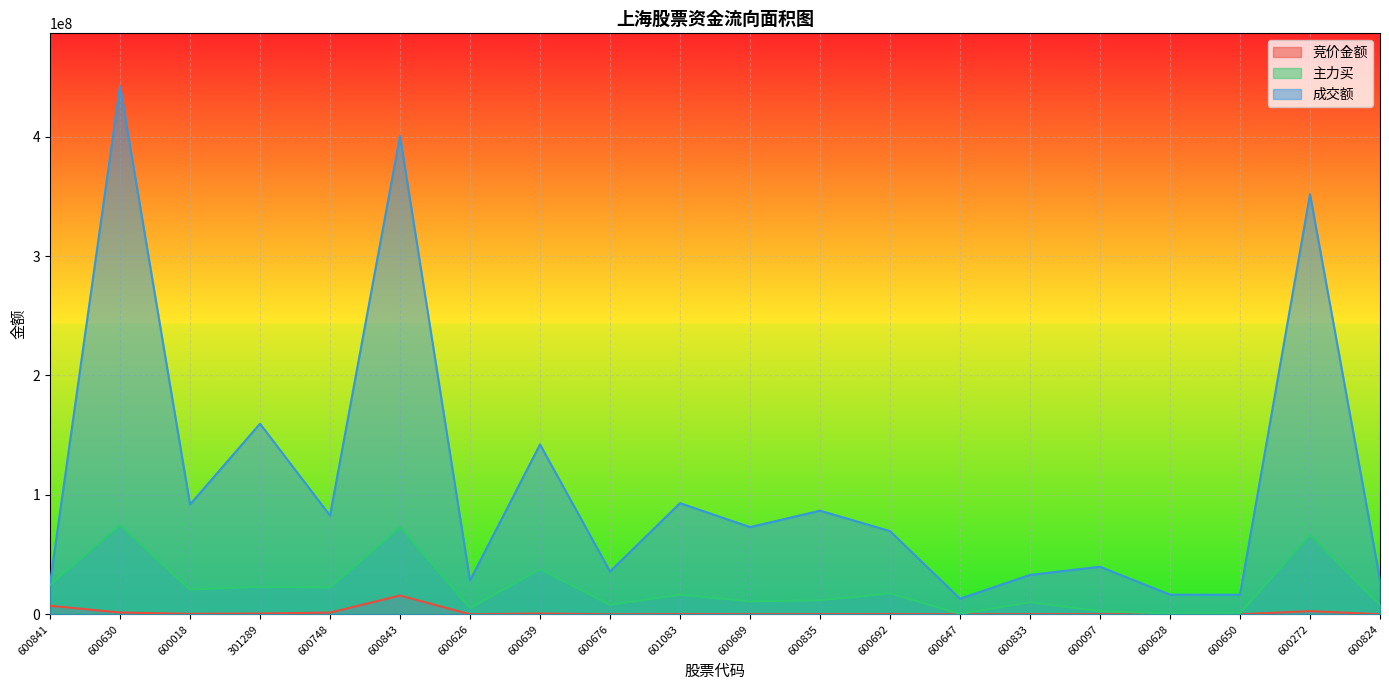

Where is the first local minimum for 主力买?

600018